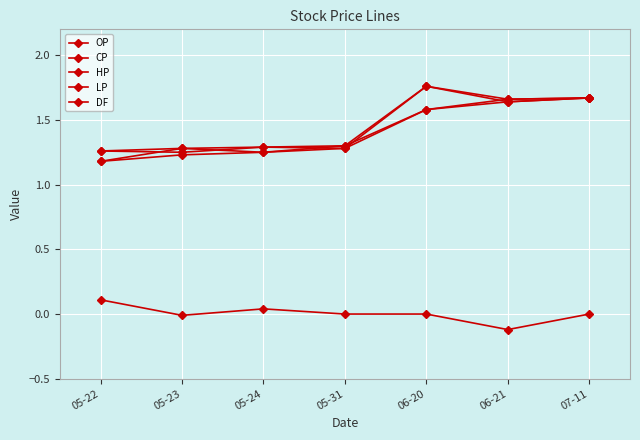

Is it true that HP equals 0.8 at 05-31?

False